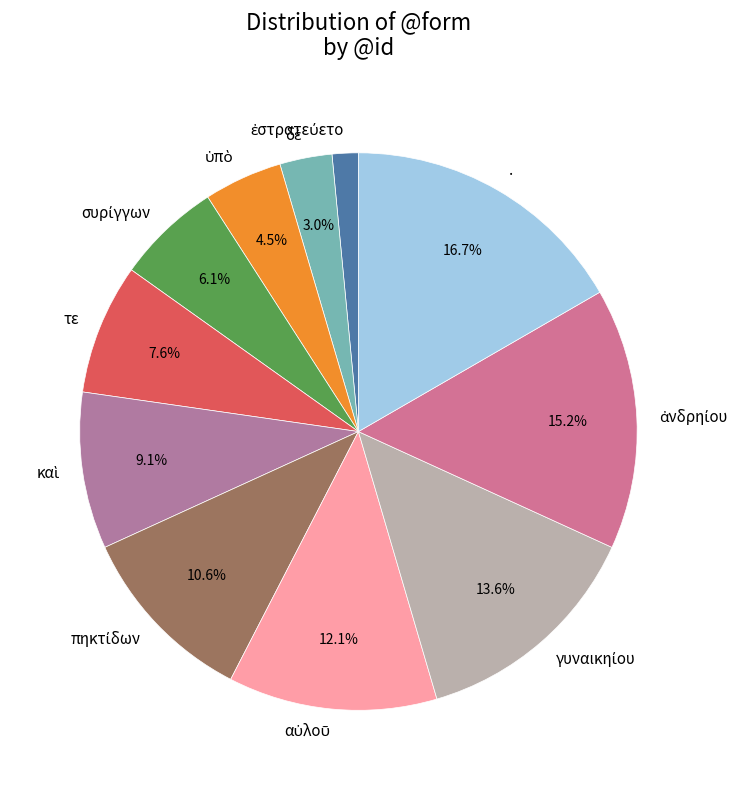

What is the largest slice in the pie chart?

.